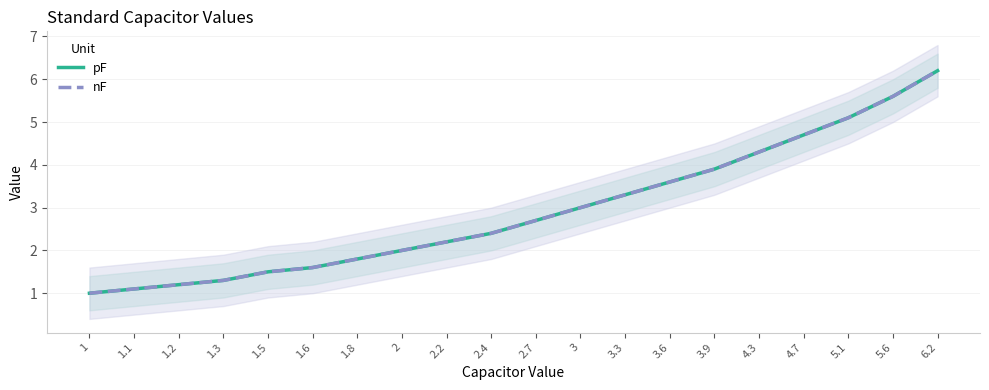

What is the sum of the pF values at 1.2 and 1.6?

2.8